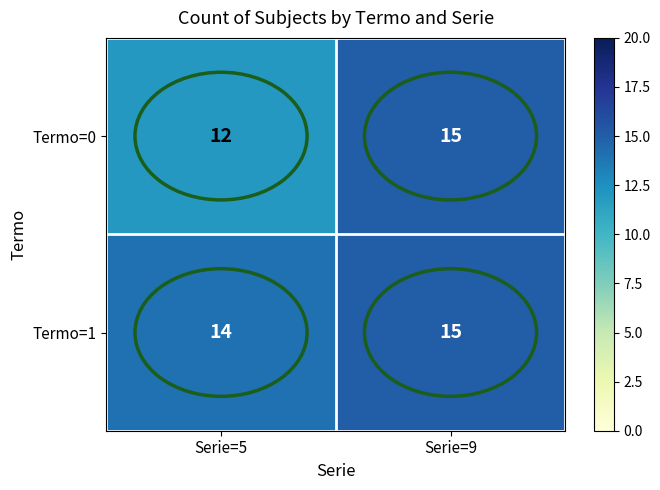

What is the total value across all series at Serie=5?

26